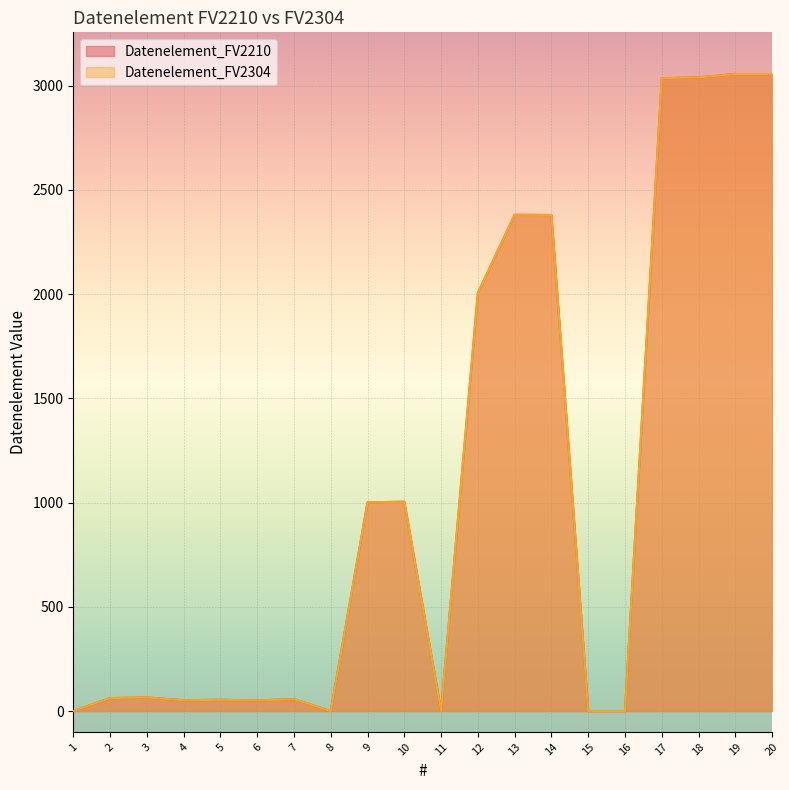

At which category is the sum across all series the highest?

19